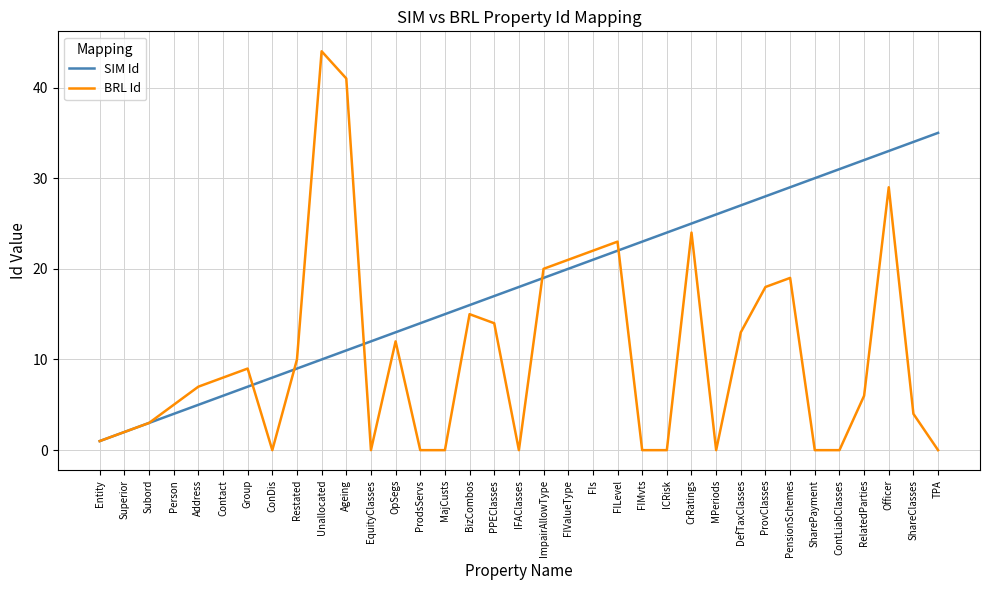

Is the value of SIM Id at PensionSchemes greater than the value of BRL Id at FIs?

Yes